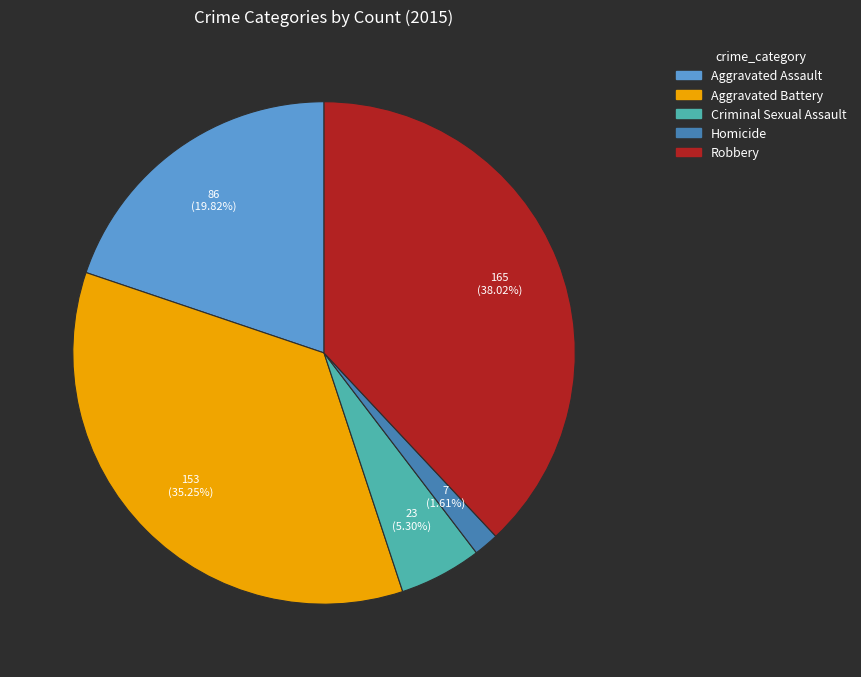

Is it true that Aggravated Battery is 35% of the pie?

True